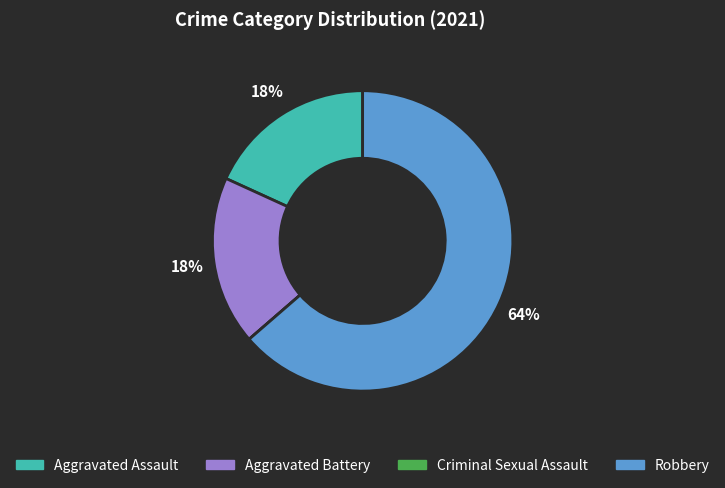

To the nearest percent, what is the difference between the largest and smallest slice percentages?

64%